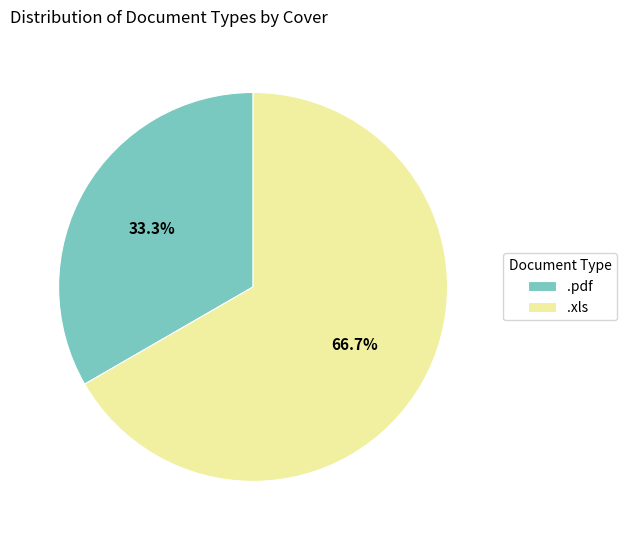

Between .xls and .pdf, which is larger?

.xls